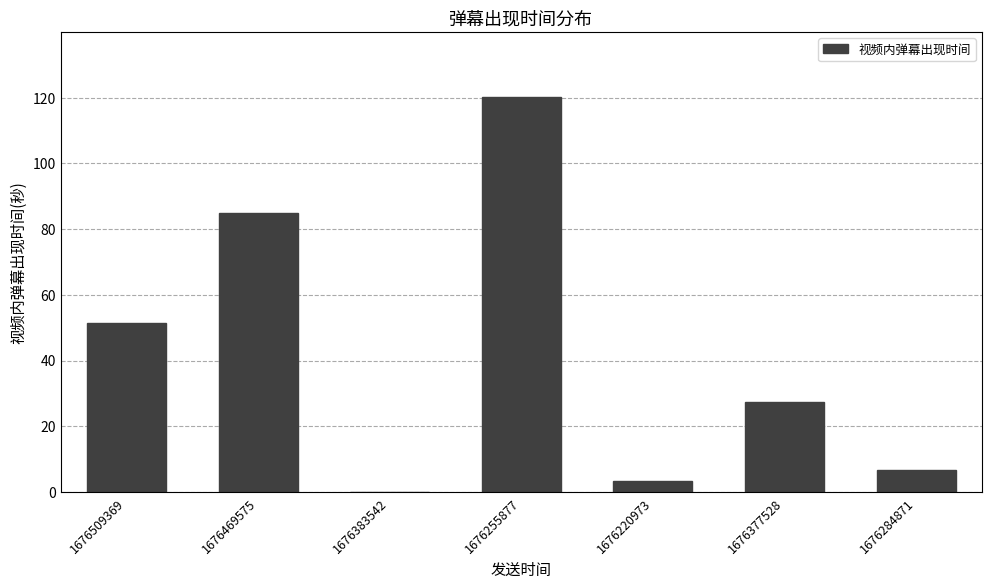

What is the difference between the values at 1676383542 and 1676255877?

120.2